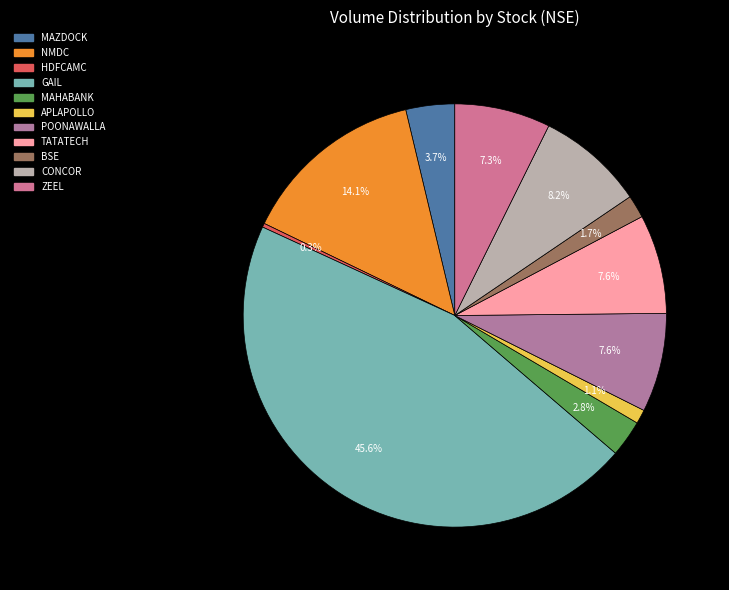

To the nearest percent, what is the difference between the largest and smallest slice percentages?

45%